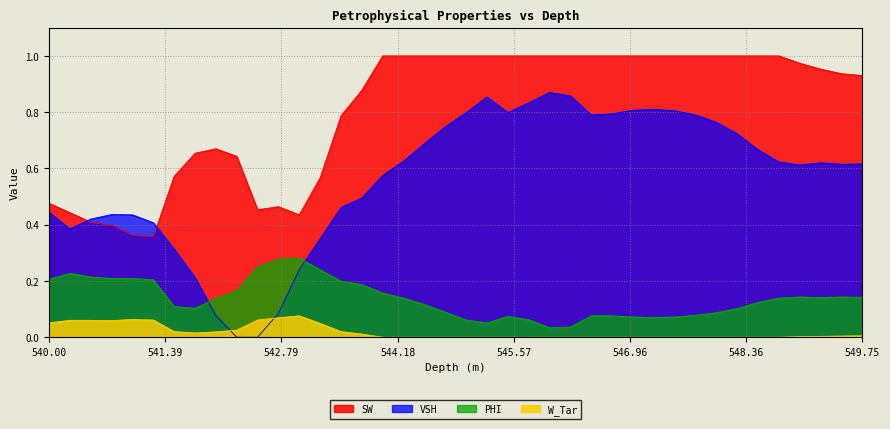

What is the label of the 3rd point from the left?

540.5